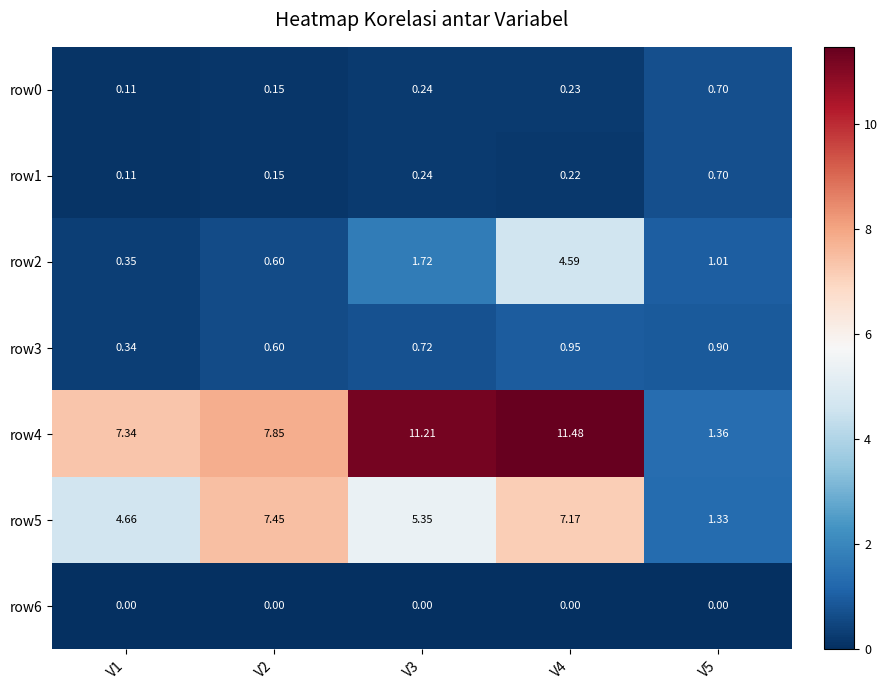

Is the value of row2 at V2 greater than the value of row3 at V3?

No